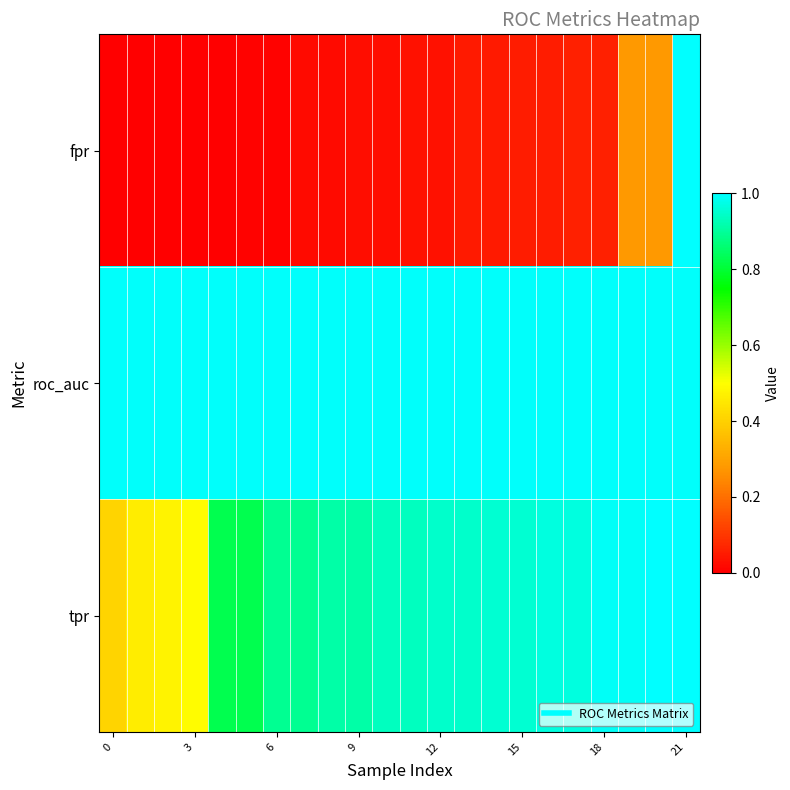

List the series in order of their peak value, highest first.

fpr, tpr, roc_auc